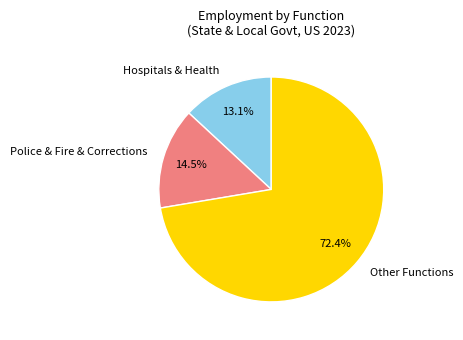

Which slice represents more than half of the pie?

Other Functions